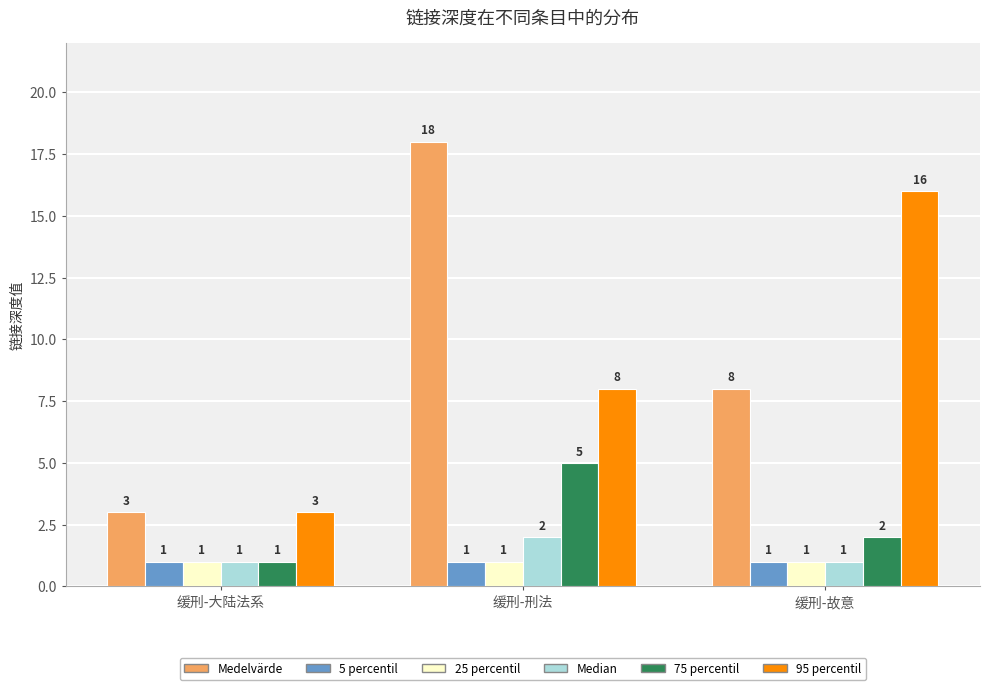

Reading right to left, what are all the values shown in this chart?

Medelvärde: 缓刑-故意=8	缓刑-刑法=18	缓刑-大陆法系=3
5 percentil: 缓刑-故意=1	缓刑-刑法=1	缓刑-大陆法系=1
25 percentil: 缓刑-故意=1	缓刑-刑法=1	缓刑-大陆法系=1
Median: 缓刑-故意=1	缓刑-刑法=2	缓刑-大陆法系=1
75 percentil: 缓刑-故意=2	缓刑-刑法=5	缓刑-大陆法系=1
95 percentil: 缓刑-故意=16	缓刑-刑法=8	缓刑-大陆法系=3